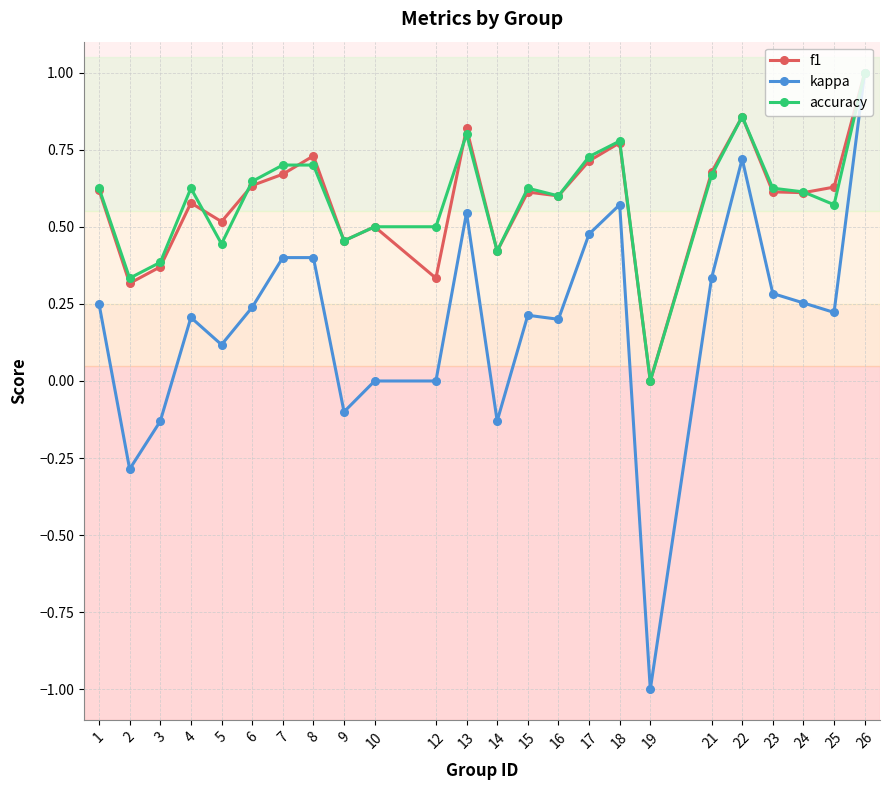

At which category is the sum across all series the highest?

26